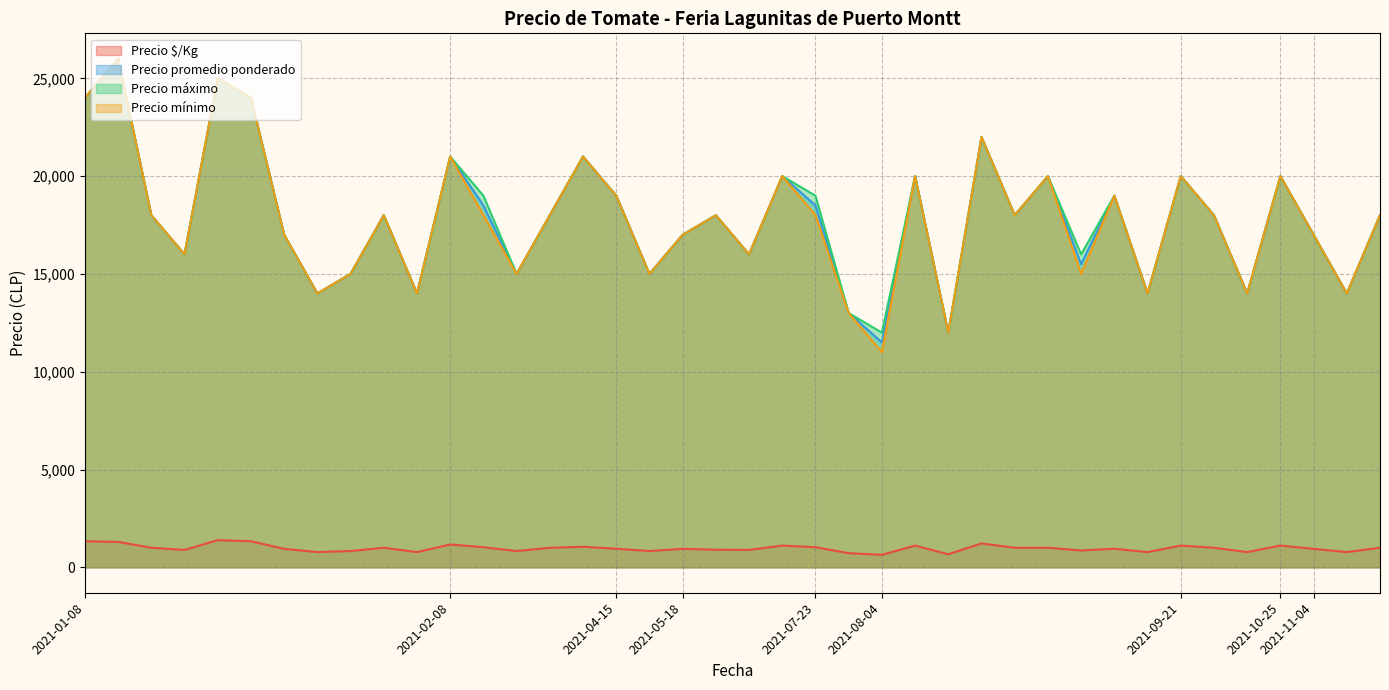

Between 2021-02-15 and 2021-08-11, which series saw the biggest shift?

Precio máximo